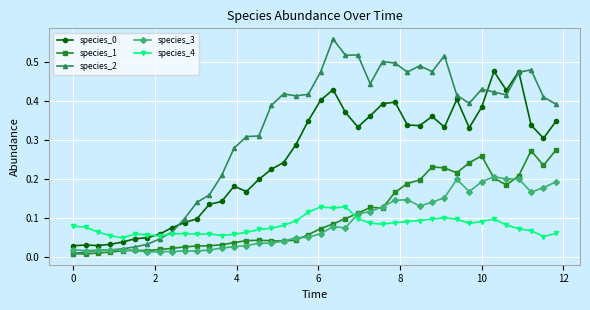

At how many categories does at least one series exceed 0?

40